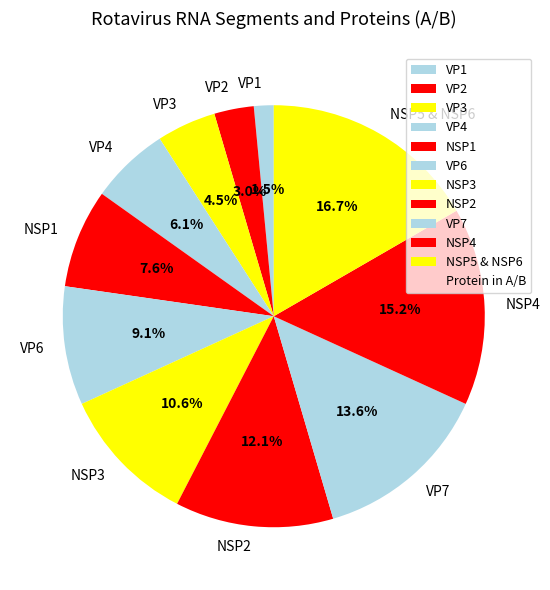

To the nearest percent, what portion does NSP1 represent?

8%